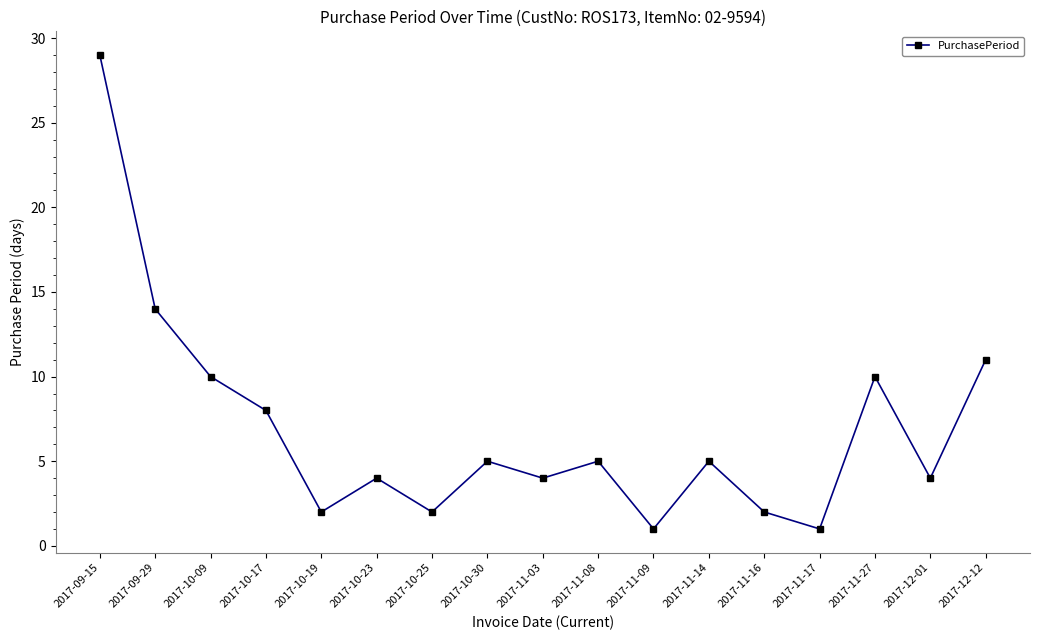

What is the label of the 17th point from the left?

2017-12-12